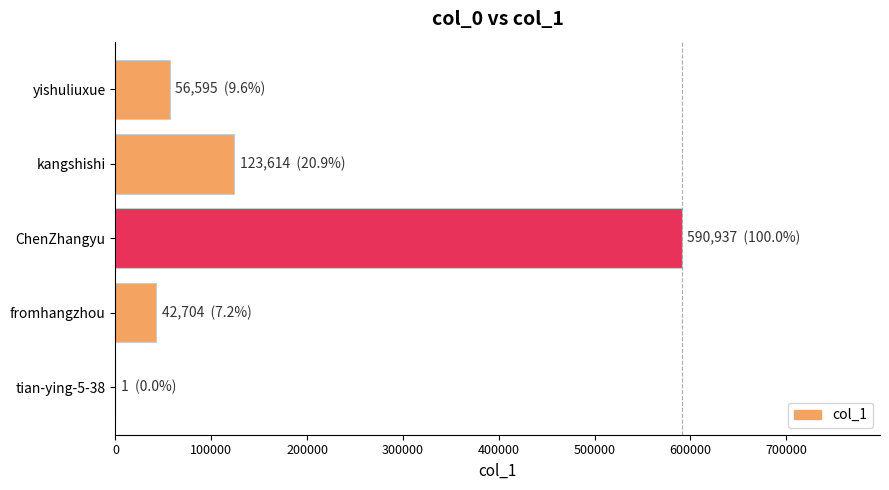

What is the sum of all values?

813851